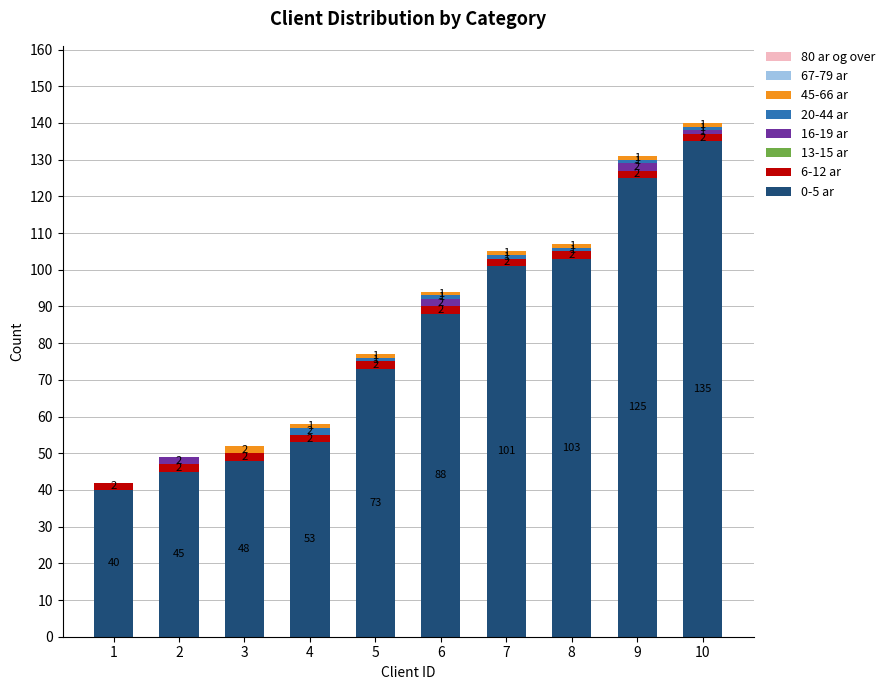

What is the sum of all 0-5 ar values?

811